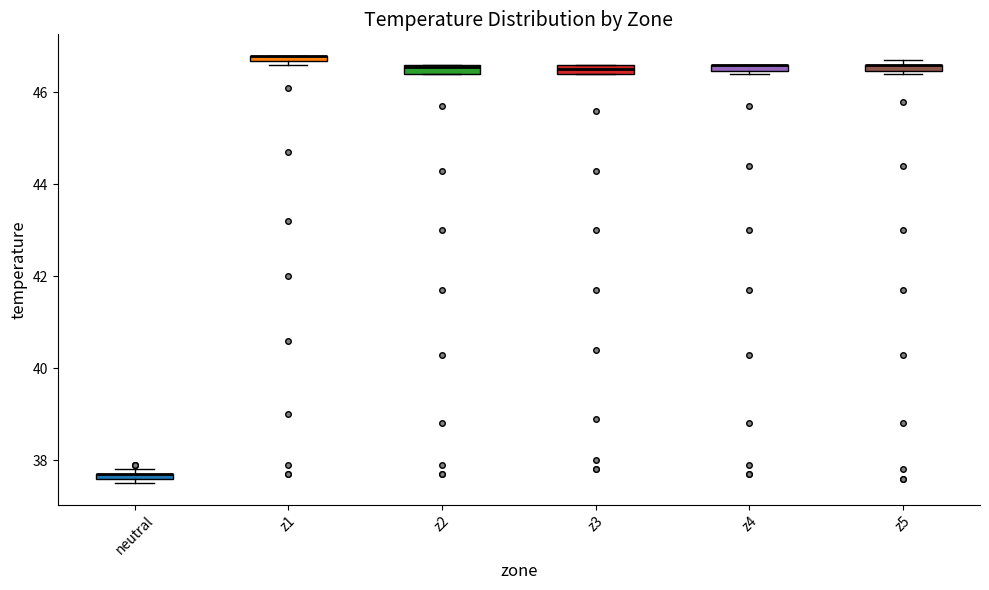

Where is the lower edge of the box for z4 on the y-axis? The values are not printed on the chart, so give them approximately, as read against the axis.

46.4